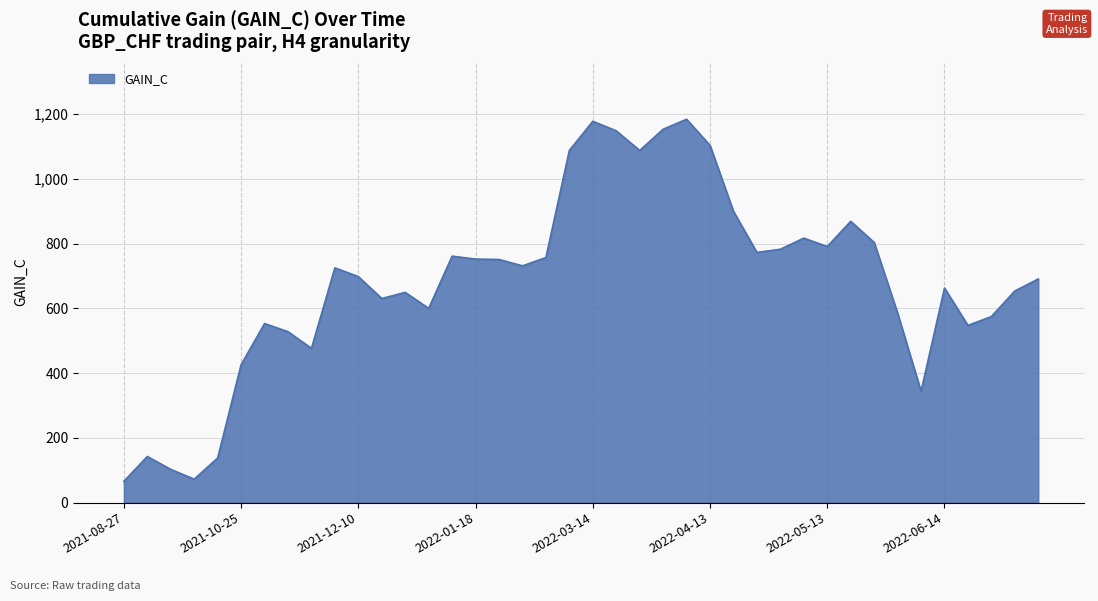

What is the difference between the maximum and minimum values?

1118.6